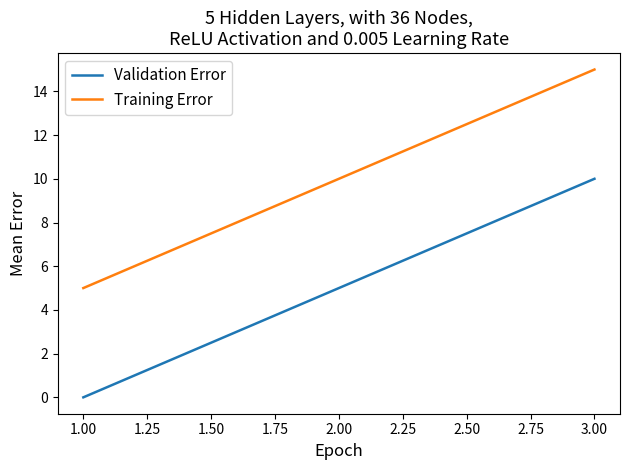

What is the difference between the highest and lowest values at 3.00?

5